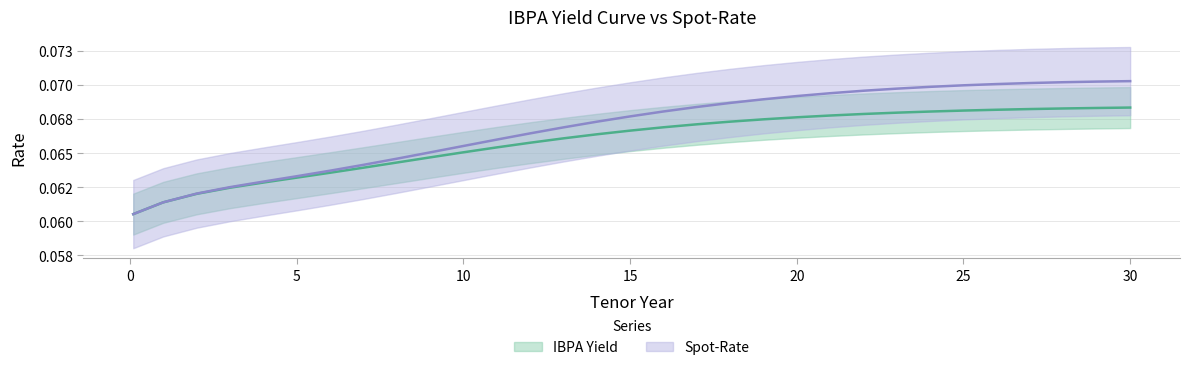

At which category is the sum across all series the highest?

30